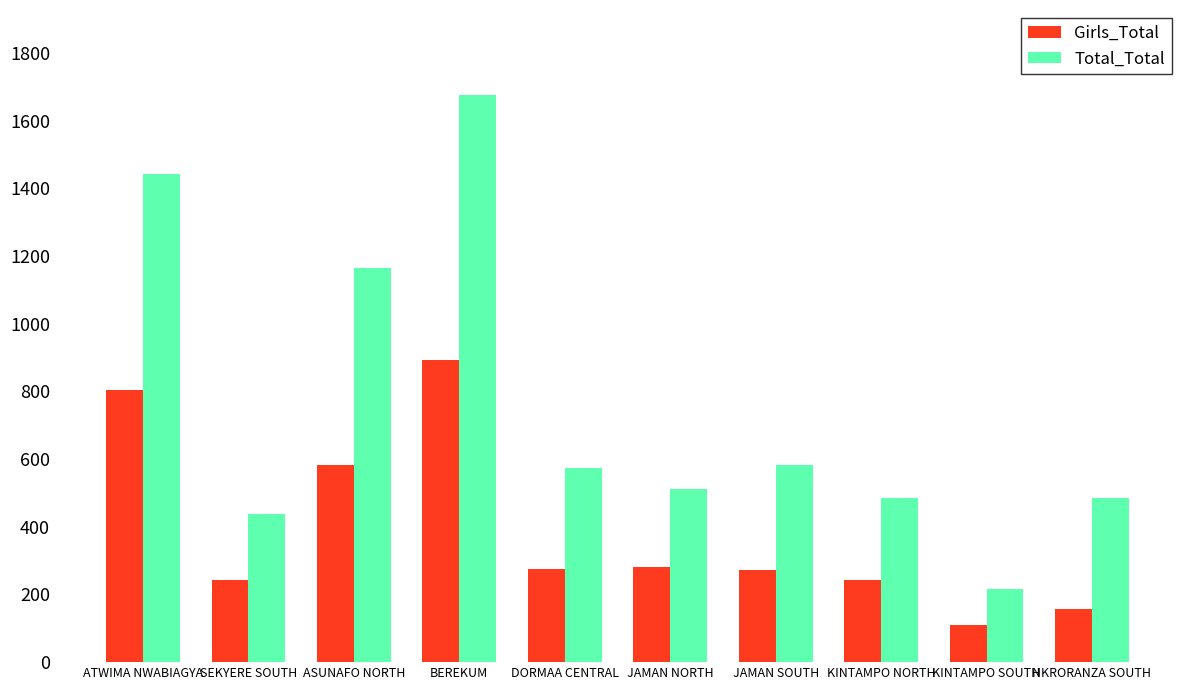

What is the total value across all series at ASUNAFO NORTH?

1748